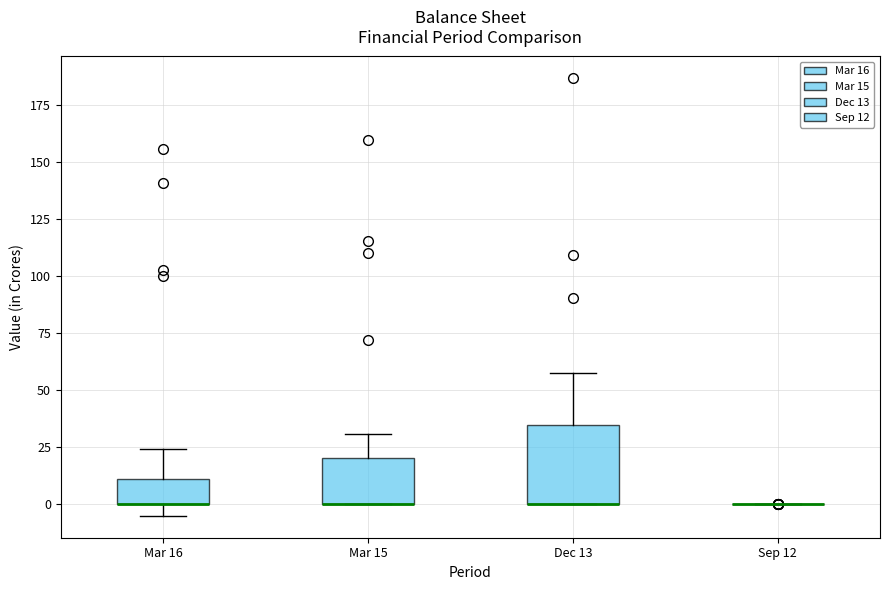

Reading left to right, transcribe this box plot: for each box, give where its median line is, the range the box spans, and where its two whiskers end, as read against the y-axis. The values are not printed on the chart, so give them approximately, as read against the axis.

Mar 16: median 0 (drawn on the box's lower edge), box 0 to 10, whiskers -5 to 25
Mar 15: median 0 (drawn on the box's lower edge), box 0 to 20, whiskers 0 to 30
Dec 13: median 0 (drawn on the box's lower edge), box 0 to 35, whiskers 0 to 55
Sep 12: box collapsed to a line at 0, whiskers 0 to 0